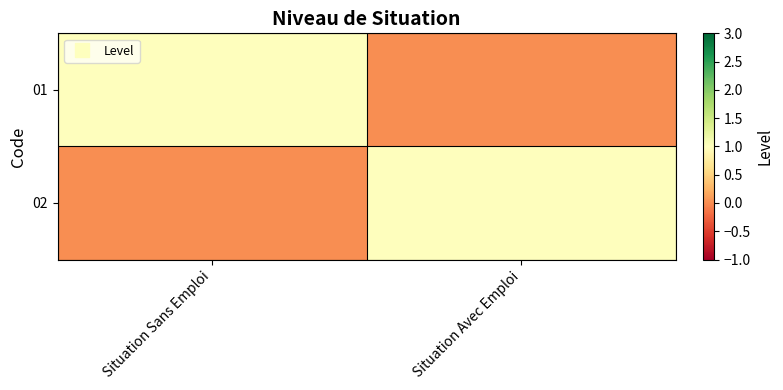

Reading left to right, what are all the values shown in this chart?

01: Situation Sans Emploi=1	Situation Avec Emploi=0
02: Situation Sans Emploi=0	Situation Avec Emploi=1